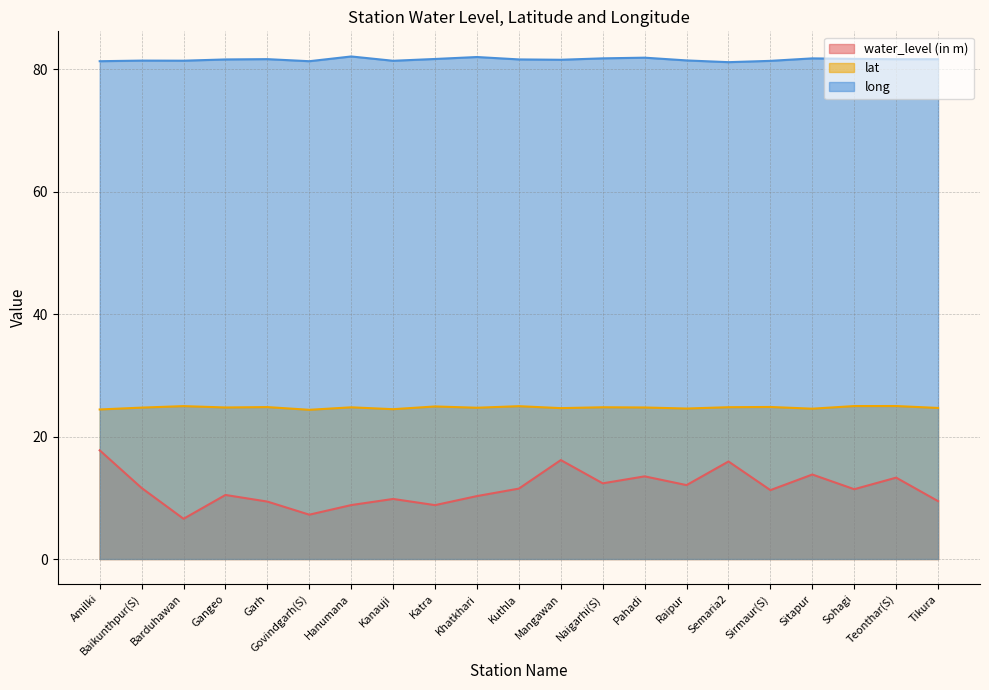

What is the label of the 11th point from the left?

Kuthla